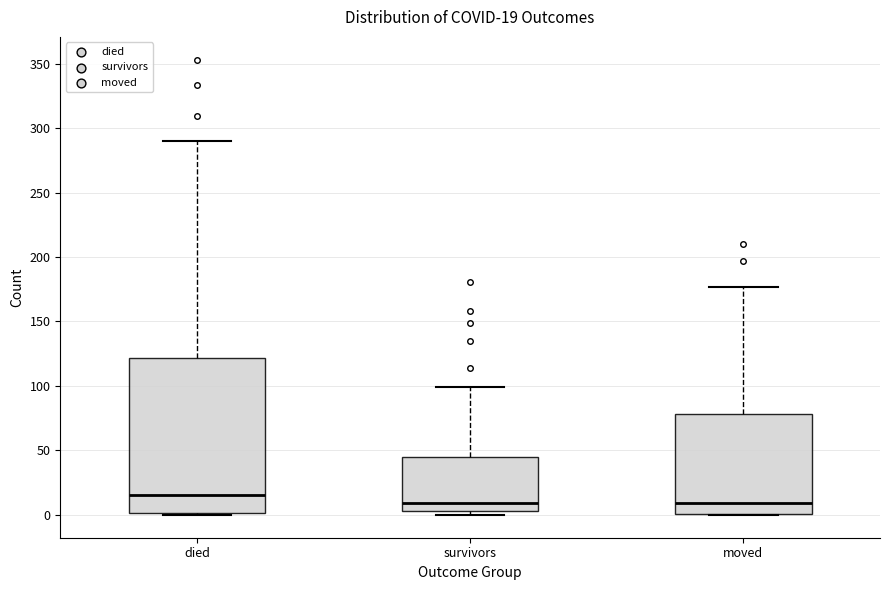

Which box is the tallest, from its lower edge to its upper edge?

died